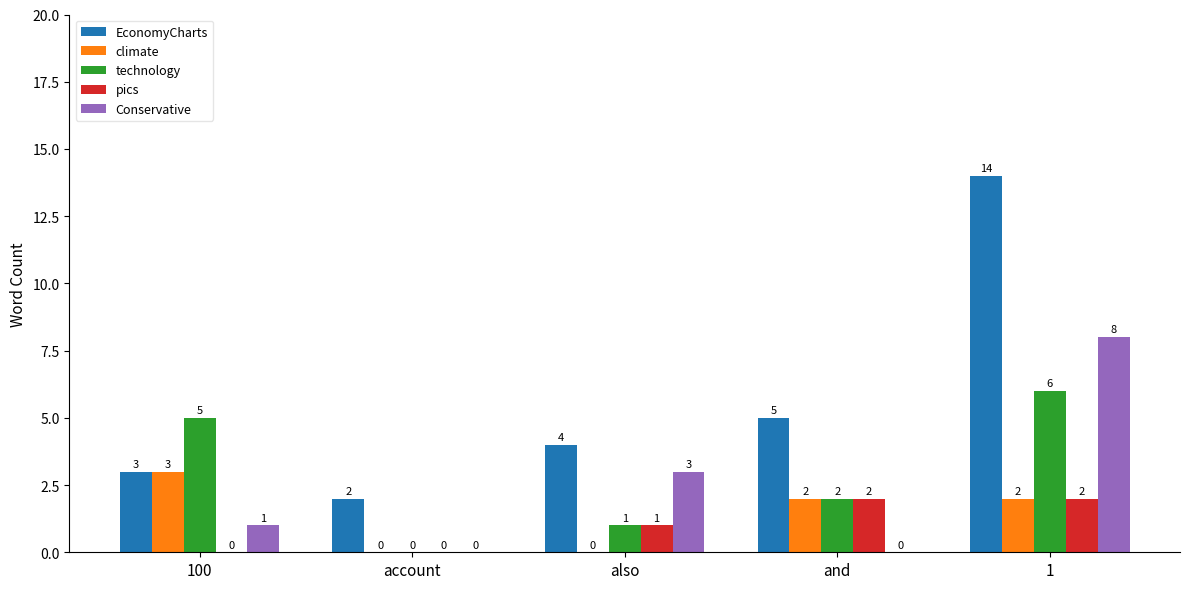

What is the total value across all series at 100?

12